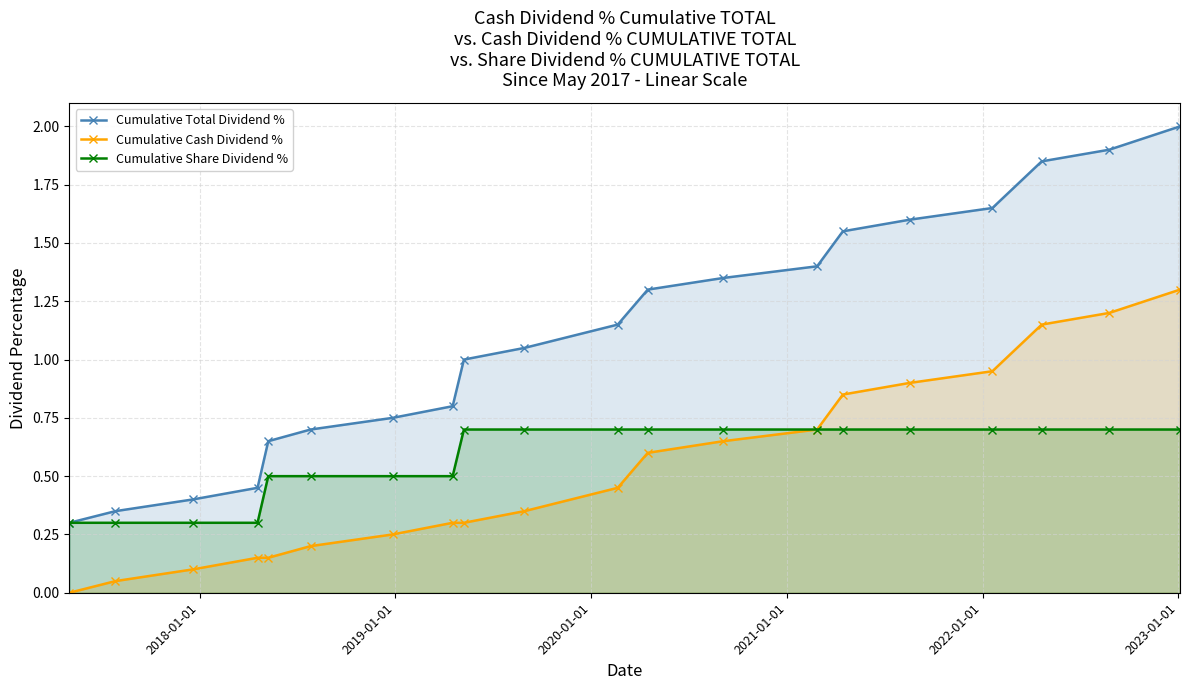

What is the maximum value shown in the chart?

2.0